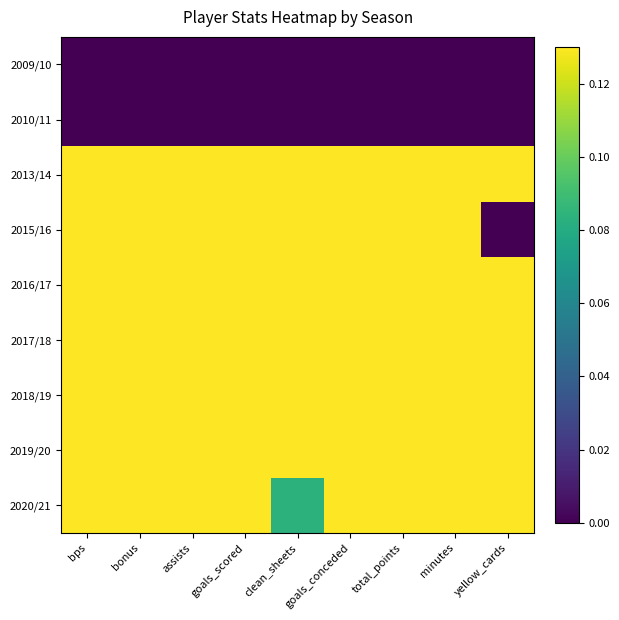

What is the total value across all series at minutes?

5.2